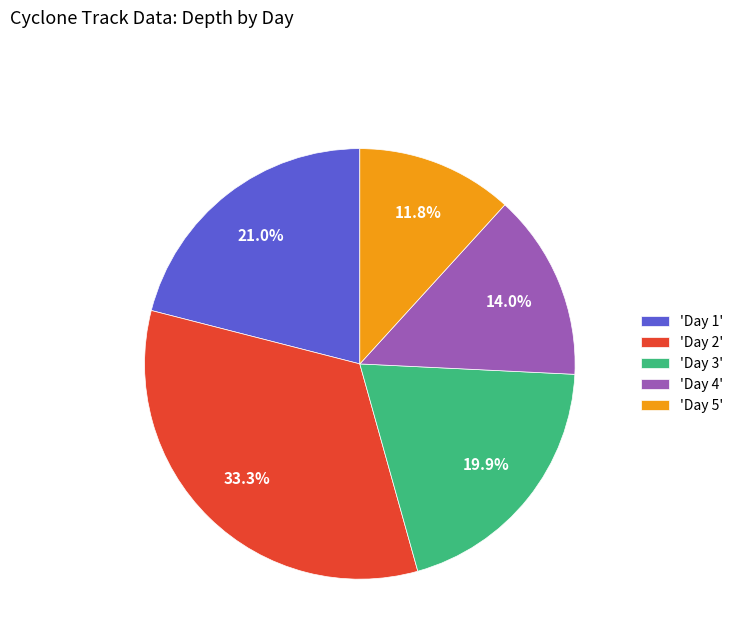

Does any single category account for the majority?

No